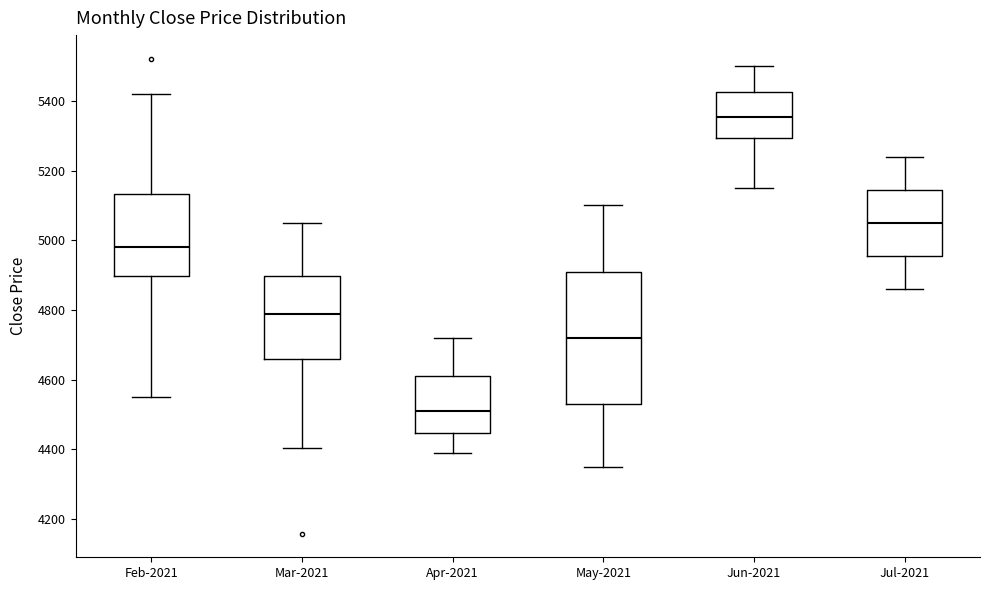

Reading left to right, read every box against the y-axis: the position of its median line, the range the box covers, and the ends of its whiskers. The values are not printed on the chart, so give them approximately, as read against the axis.

Feb-2021: median 4980, box 4900 to 5140, whiskers 4540 to 5420
Mar-2021: median 4780, box 4660 to 4900, whiskers 4400 to 5060
Apr-2021: median 4520, box 4440 to 4620, whiskers 4400 to 4720
May-2021: median 4720, box 4540 to 4920, whiskers 4360 to 5100
Jun-2021: median 5360, box 5300 to 5420, whiskers 5160 to 5500
Jul-2021: median 5060, box 4960 to 5140, whiskers 4860 to 5240